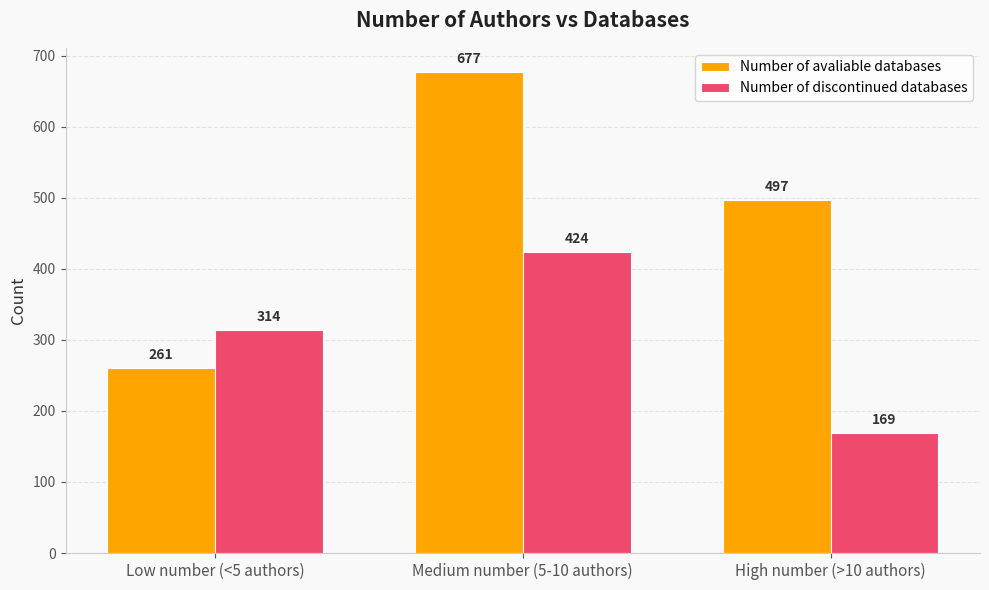

Is it true that Number of discontinued databases equals 424 at Medium number (5-10 authors)?

True